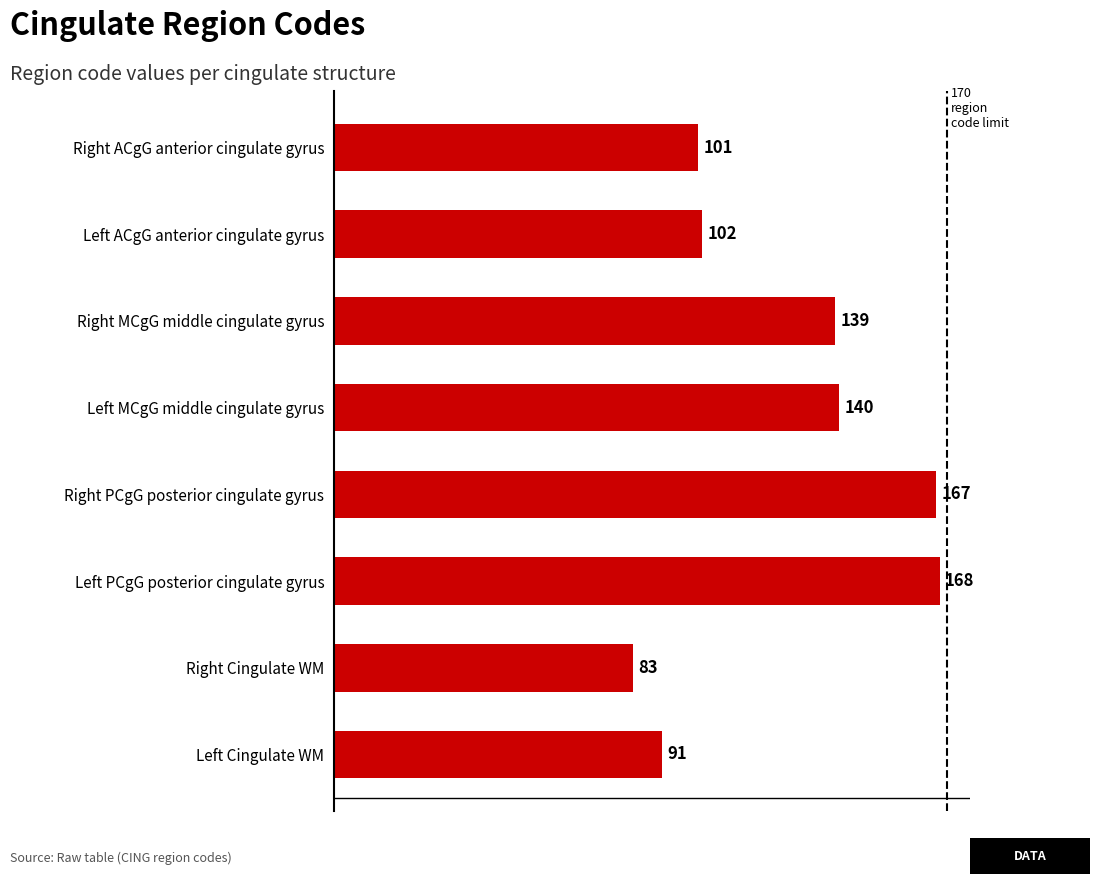

How many series are shown in this chart?

1